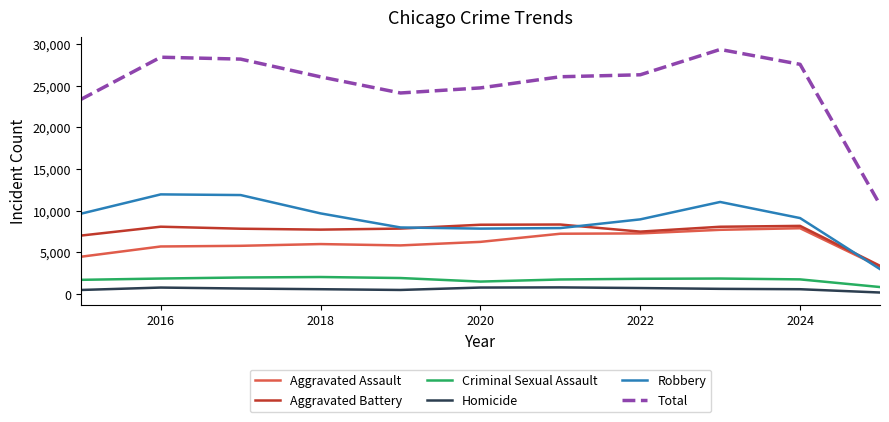

Which series has the largest total across all categories?

Total